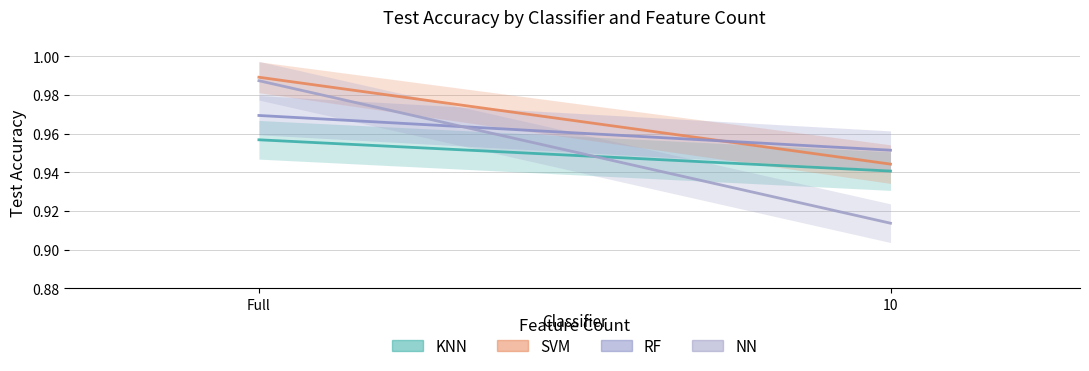

Between Full and 10, which series saw the biggest shift?

NN